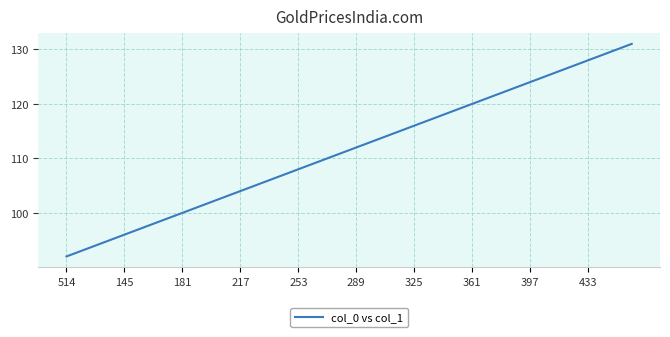

What is the maximum value shown in the chart?

131